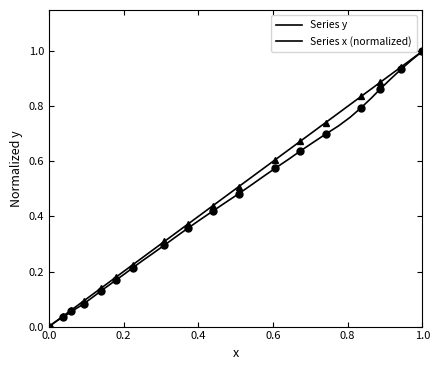

What is the difference between the maximum and minimum values in the Series x (normalized) series?

1.0